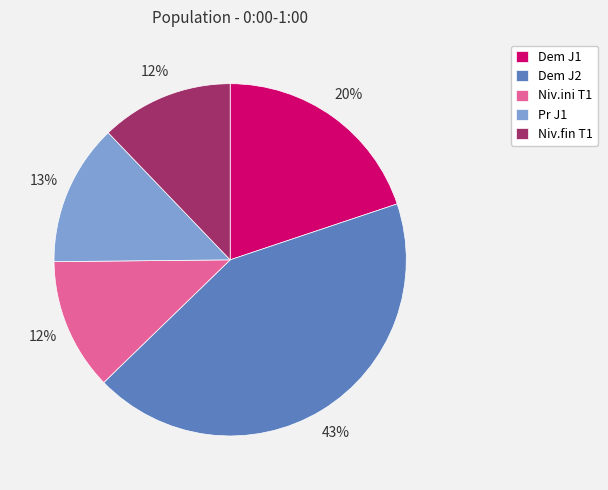

Do Pr J1 and Niv.ini T1 together represent more than half of the pie?

No